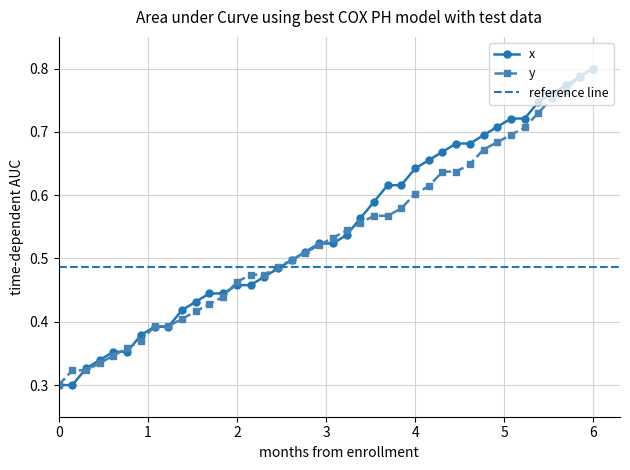

What is the difference between the maximum and second lowest values in the y series?

0.5